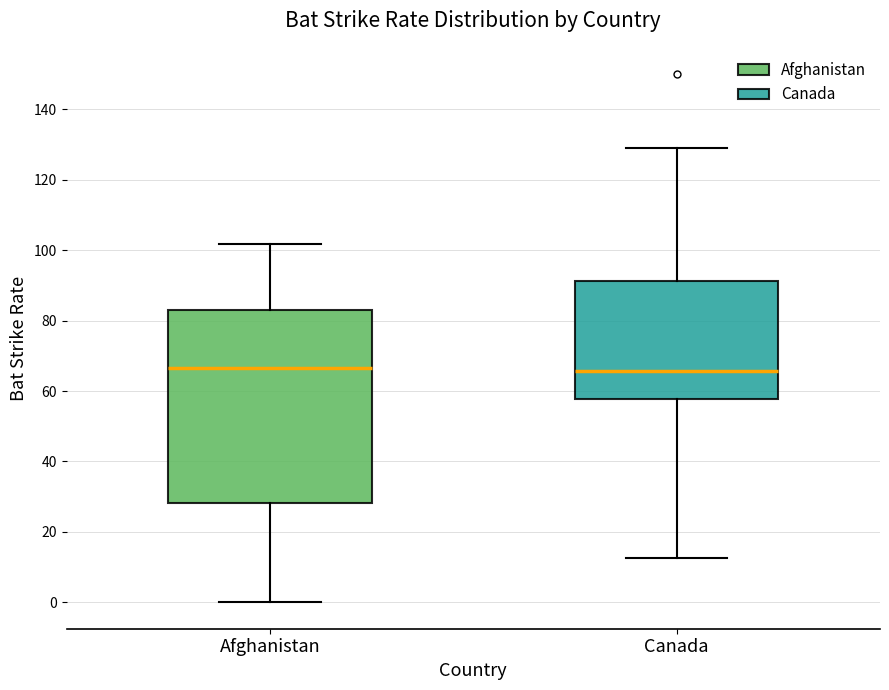

Where is the upper edge of the box for Afghanistan on the y-axis? The values are not printed on the chart, so give them approximately, as read against the axis.

82